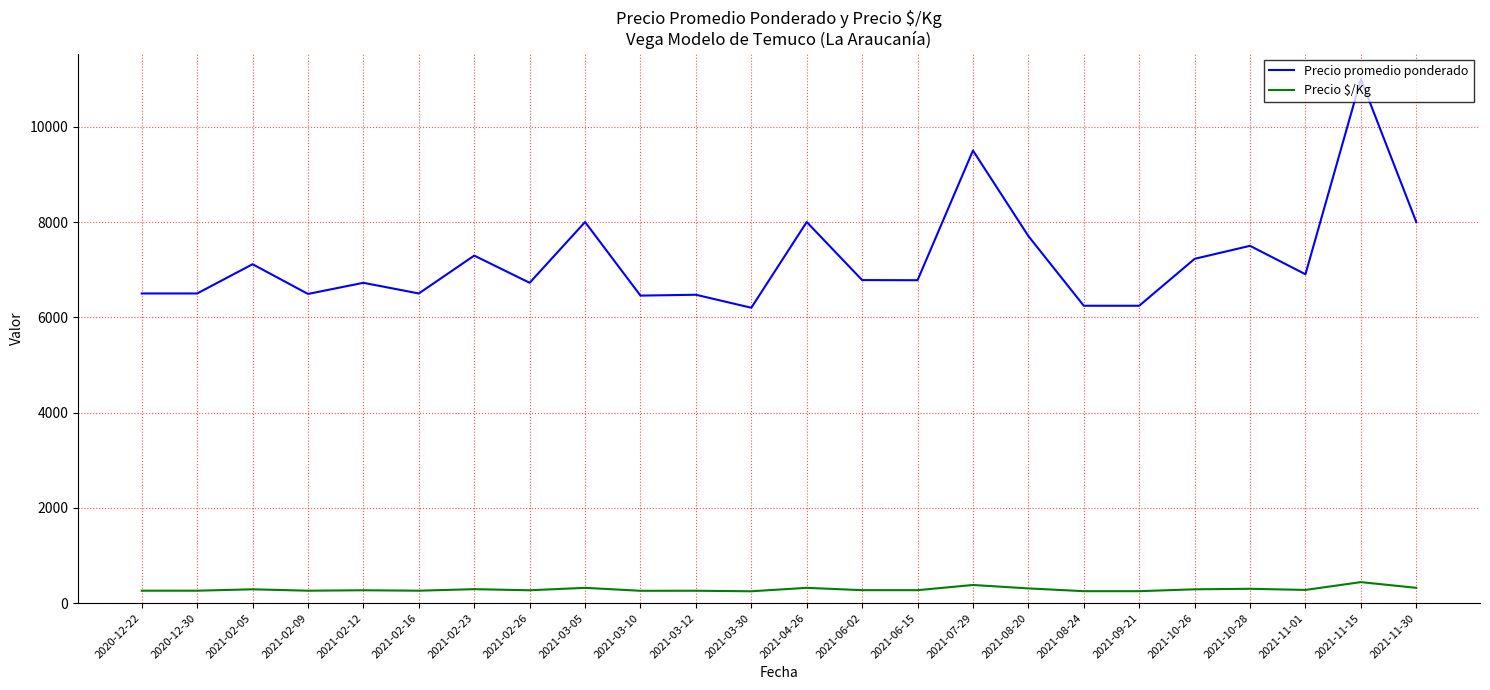

Which series has the largest range (max minus min)?

Precio promedio ponderado